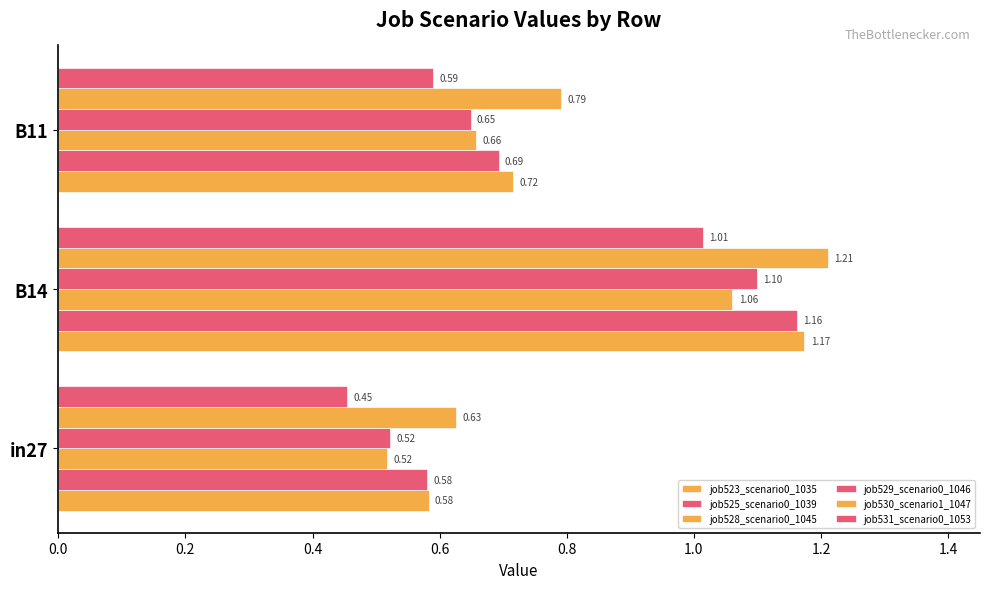

How many data points does each series have?

3